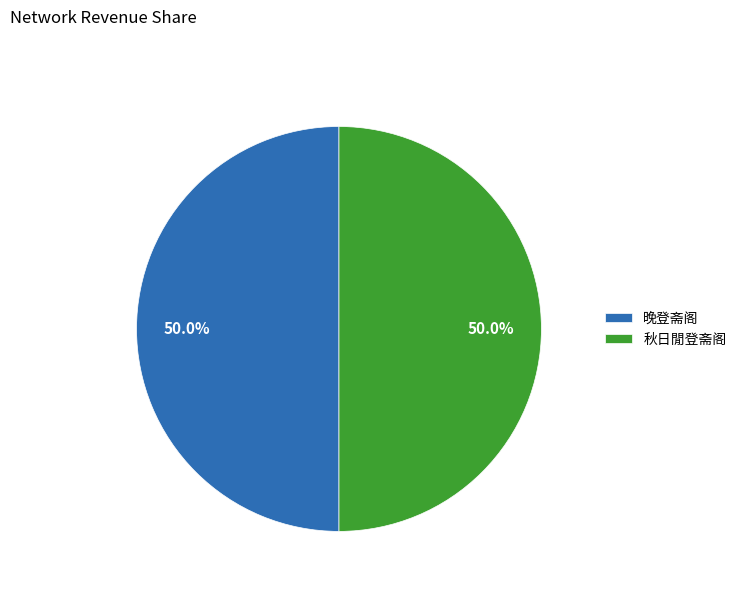

The 秋日閒登斋阁 slice represents 44% of the pie. True or false?

False